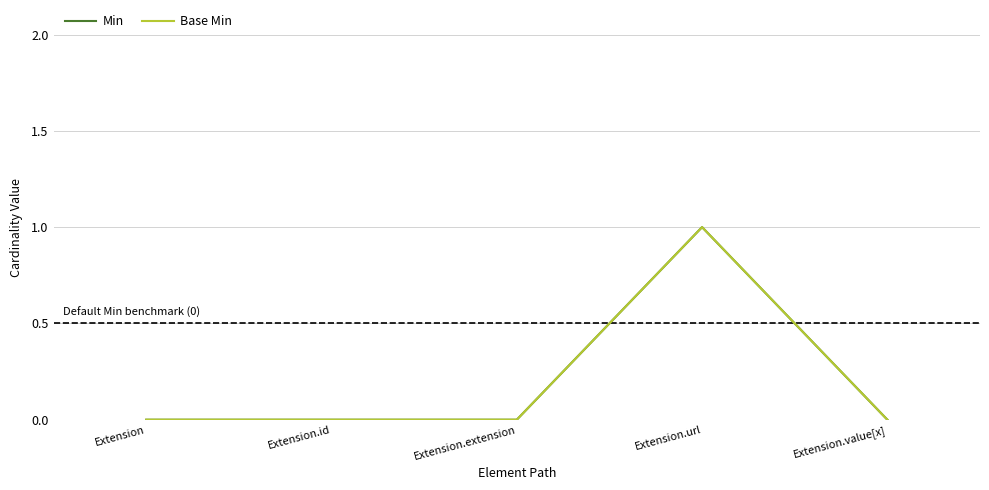

Is this an area chart (filled region under the line)?

No